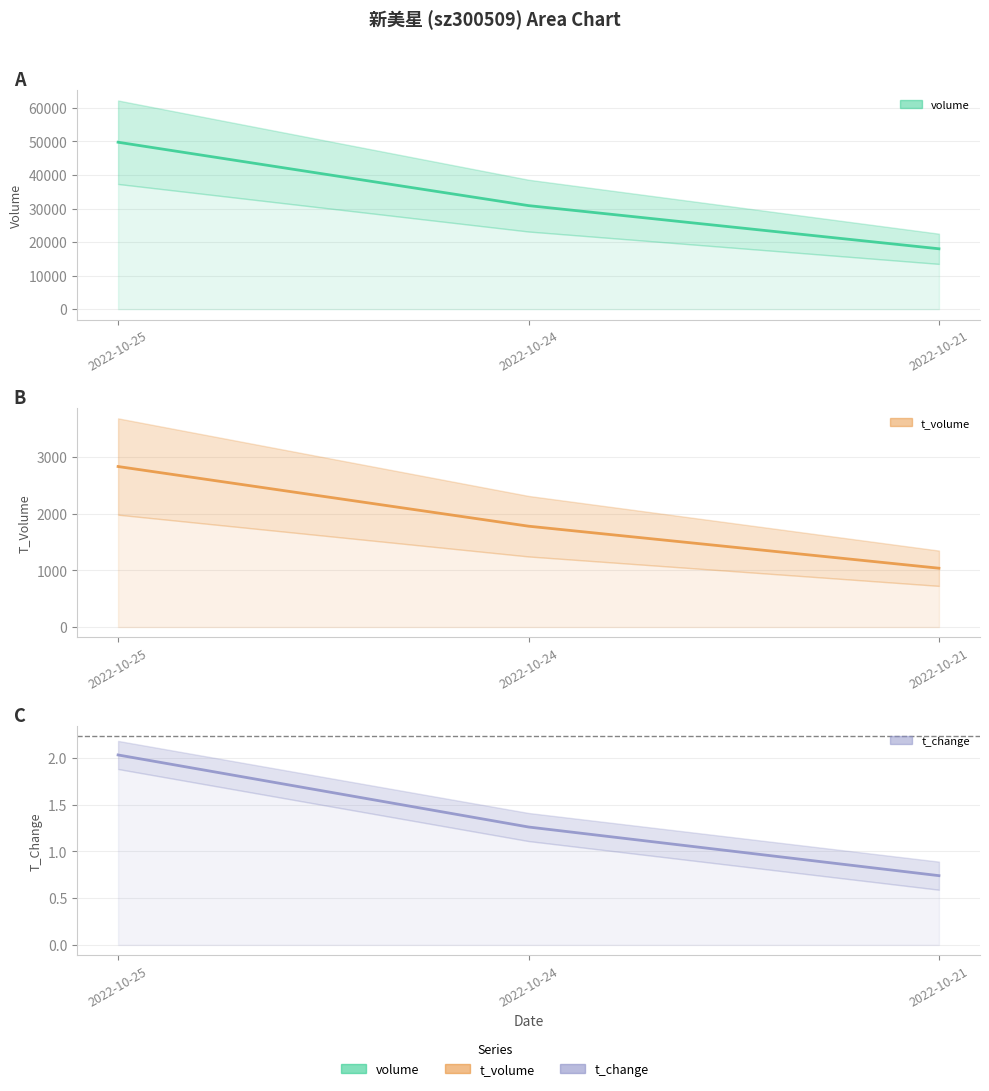

What is the value of the t_volume point at the 2nd from the left?

1778.0